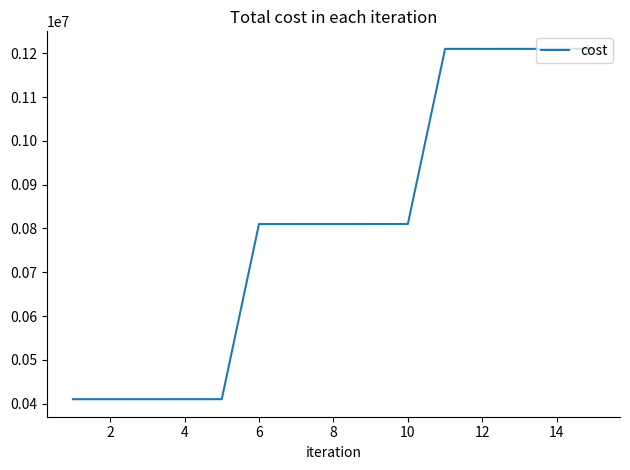

What is the difference between the maximum and minimum values?

800100